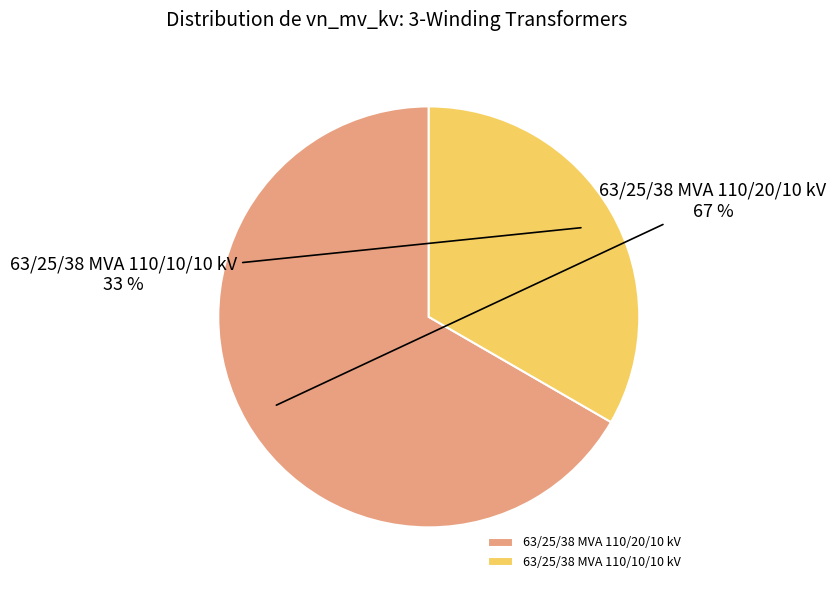

Which has a higher value, 63/25/38 MVA 110/20/10 kV or 63/25/38 MVA 110/10/10 kV?

63/25/38 MVA 110/20/10 kV